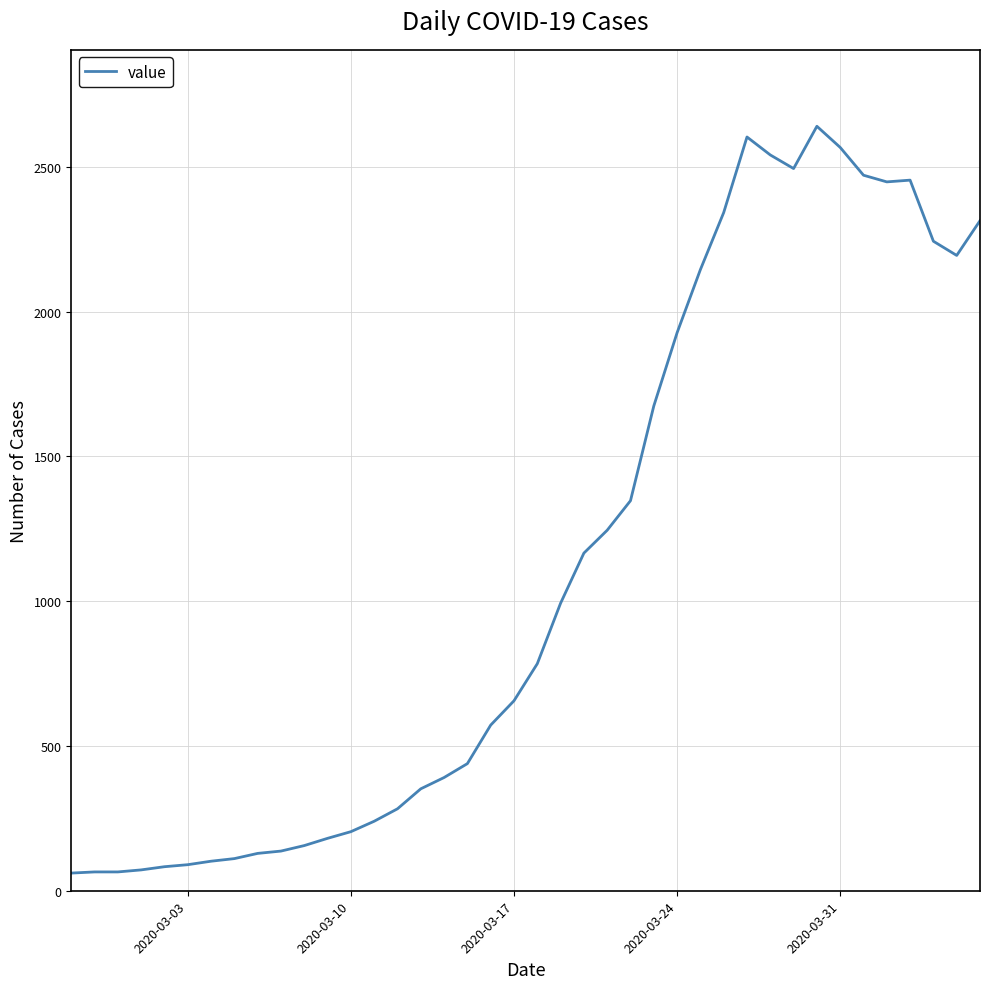

What is the greatest value displayed?

2640